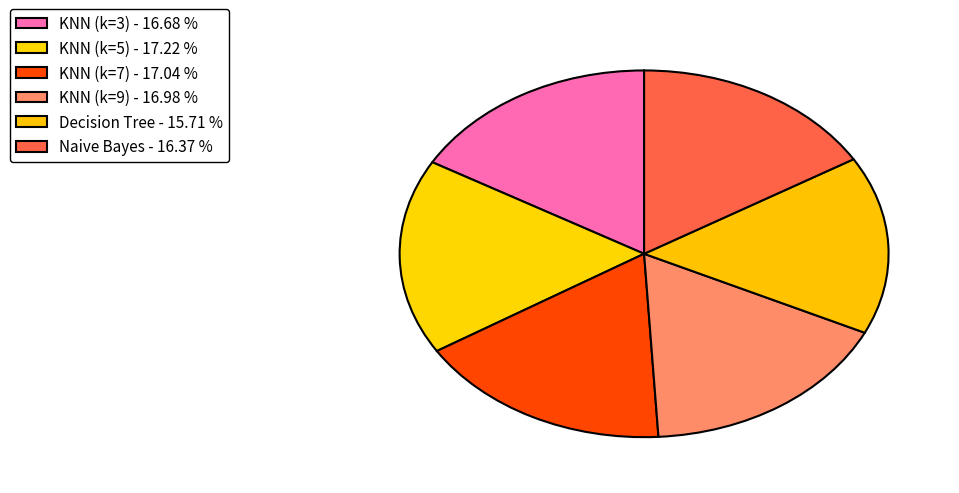

Which slice is the smallest?

Decision Tree